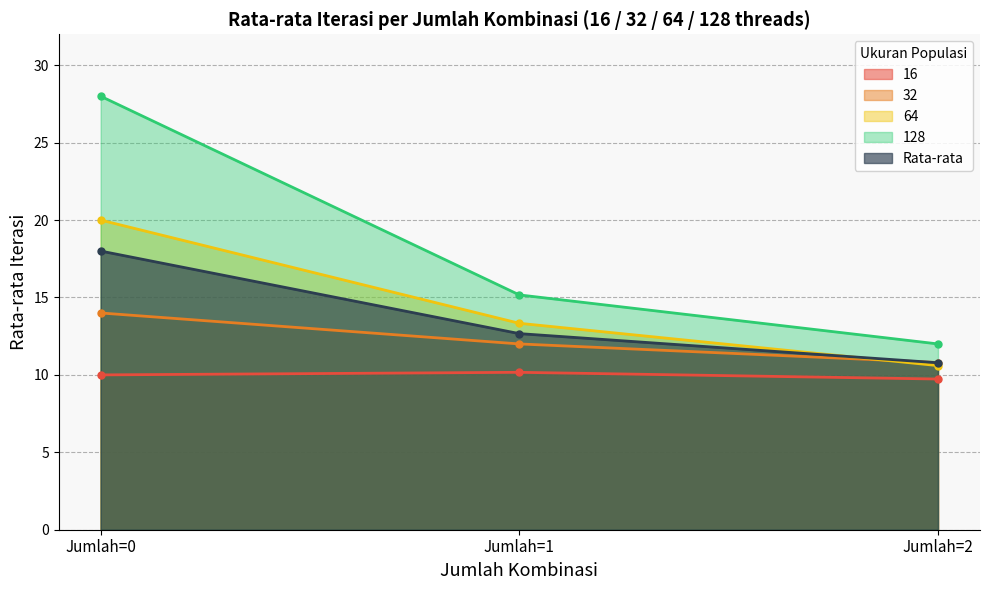

Is the value of 128 at Jumlah=1 greater than the value of 64 at Jumlah=1?

Yes